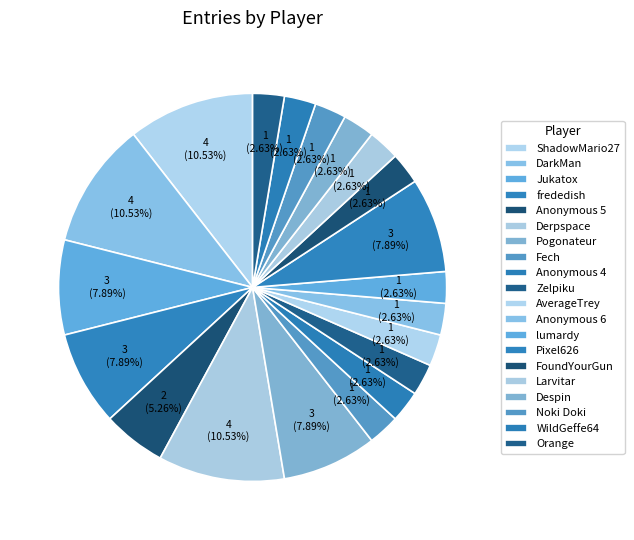

To the nearest percent, what is the combined percentage of AverageTrey and Jukatox?

11%